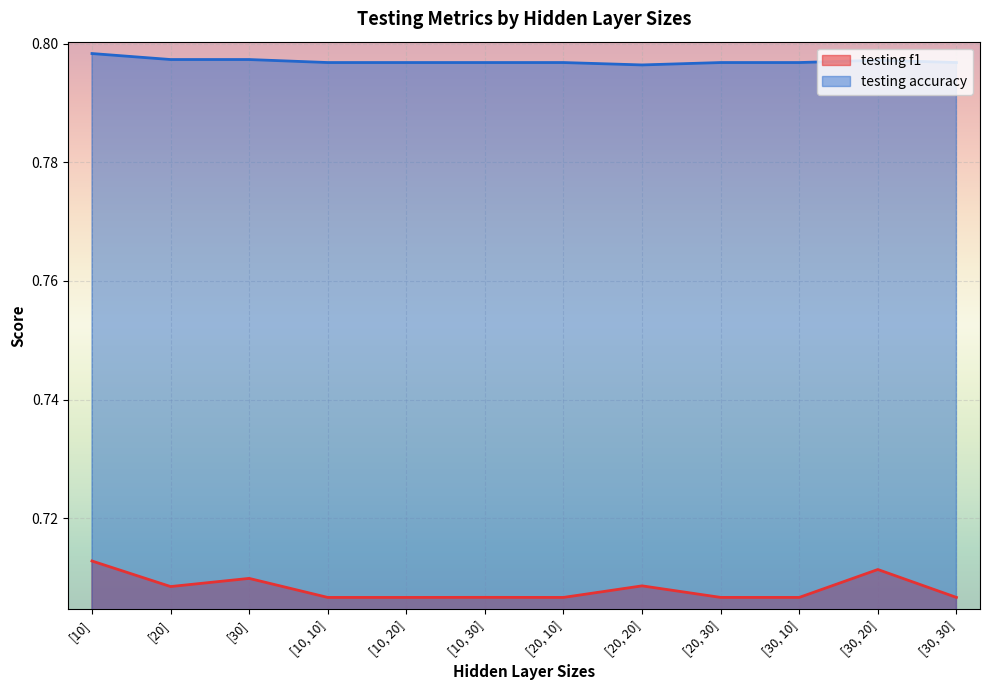

Which category has the lowest value in the testing f1 series?

[20, 10]